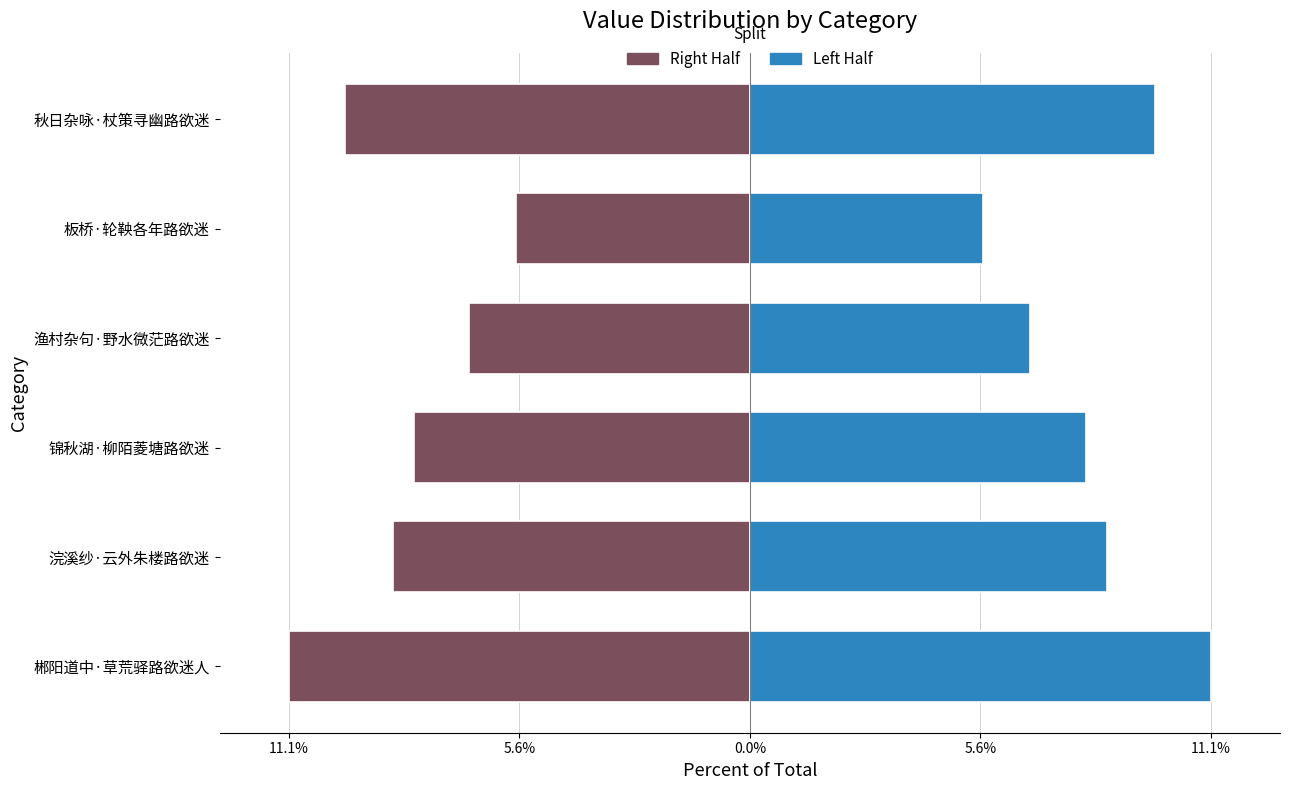

What is the sum of the Right Half values at 锦秋湖·柳陌菱塘路欲迷 and 郴阳道中·草荒驿路欲迷人?

-19.2